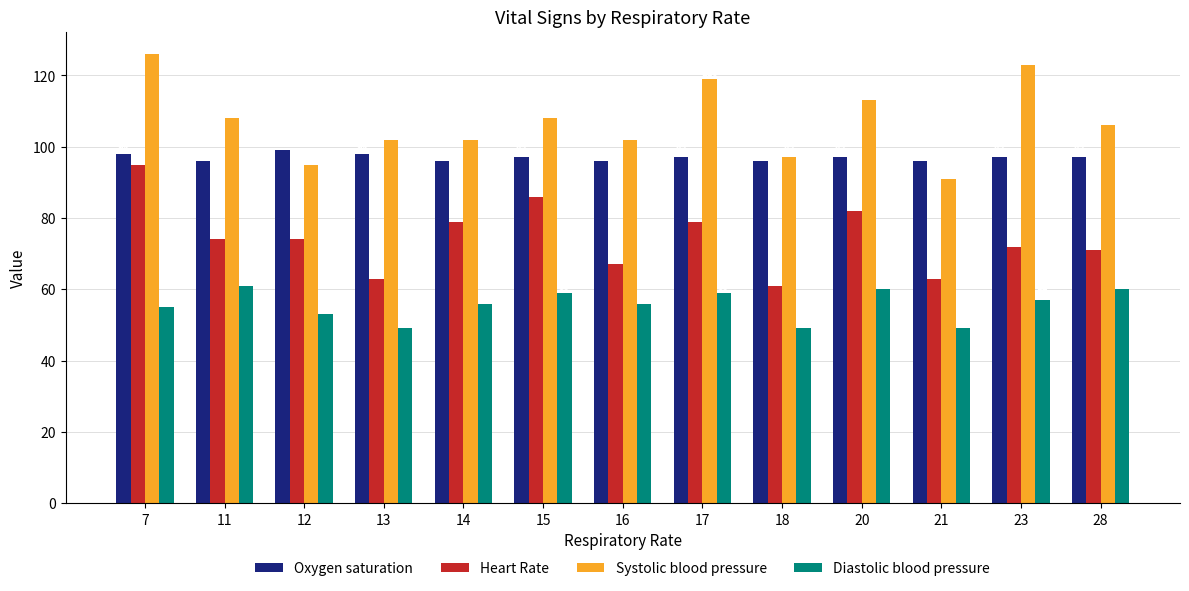

The Diastolic blood pressure series shows 56 at 16. True or false?

True